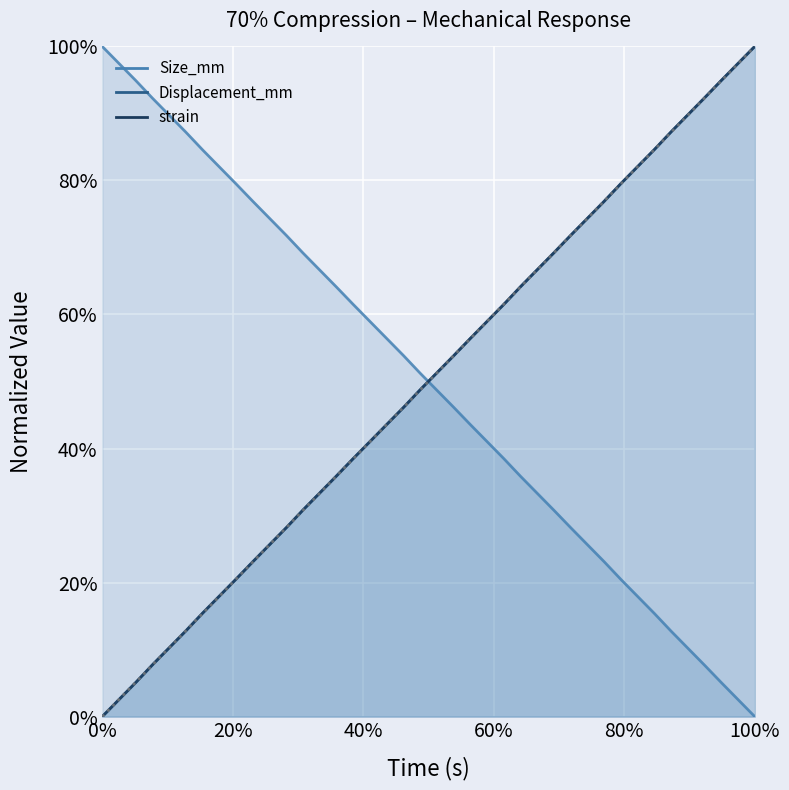

What position from the left is 31?

32